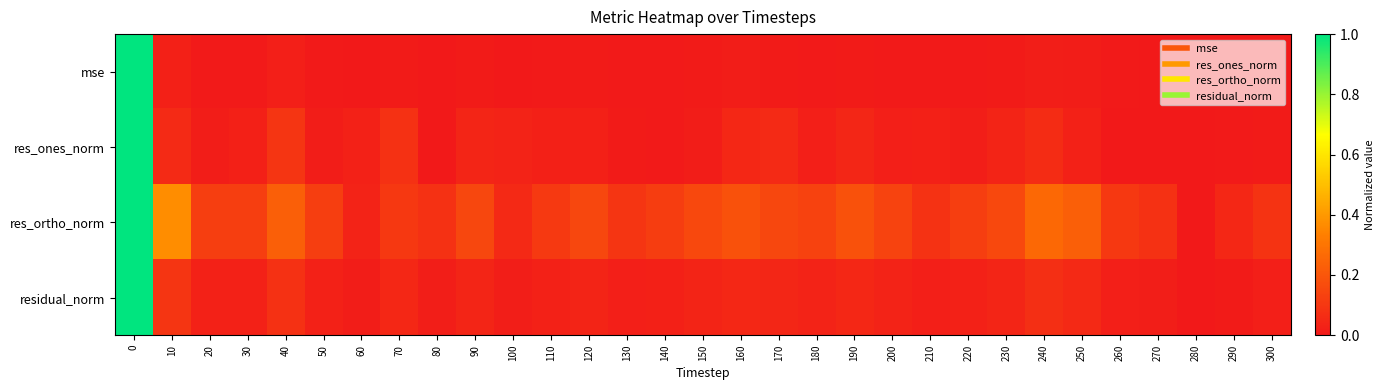

What is the difference between the highest and lowest values at 140?

0.1